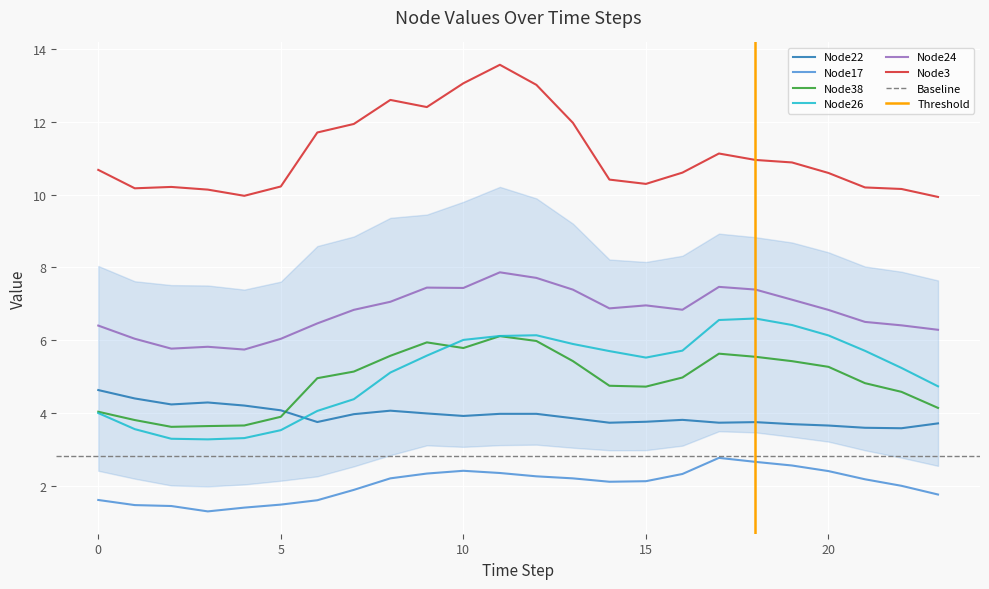

True or false: Node24 and Node38 intersect in this chart.

False